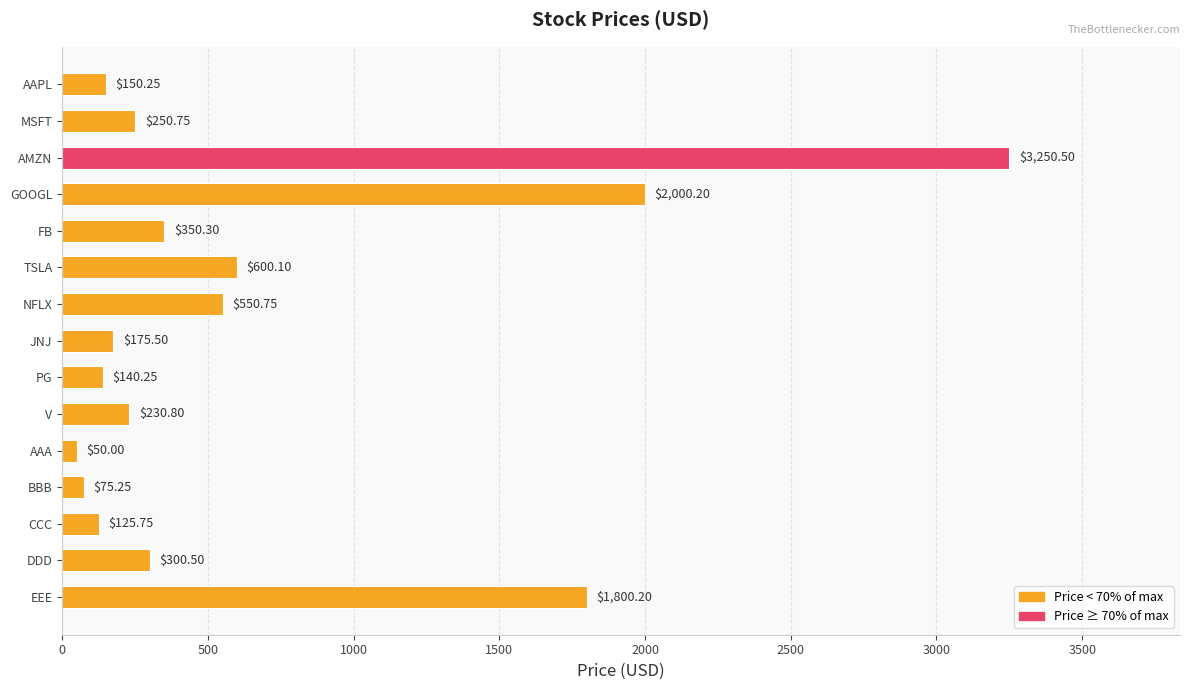

What is the label of the 11th bar from the bottom?

FB